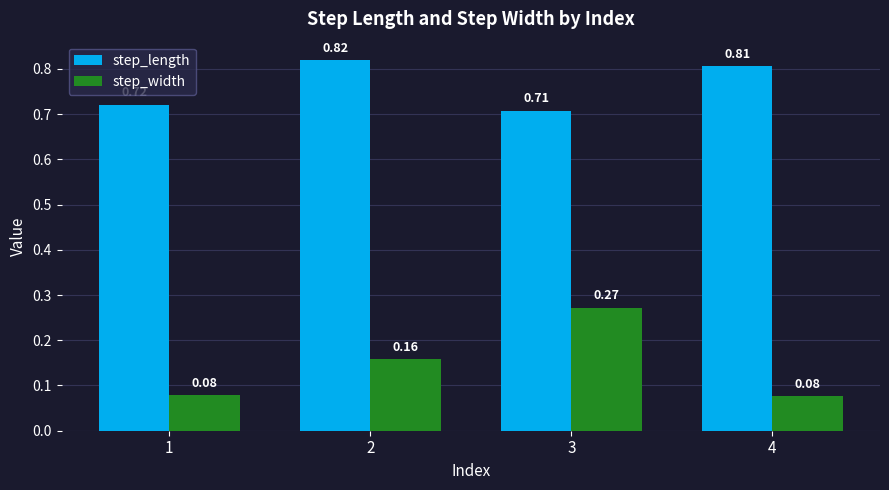

How many bars are there in total?

8